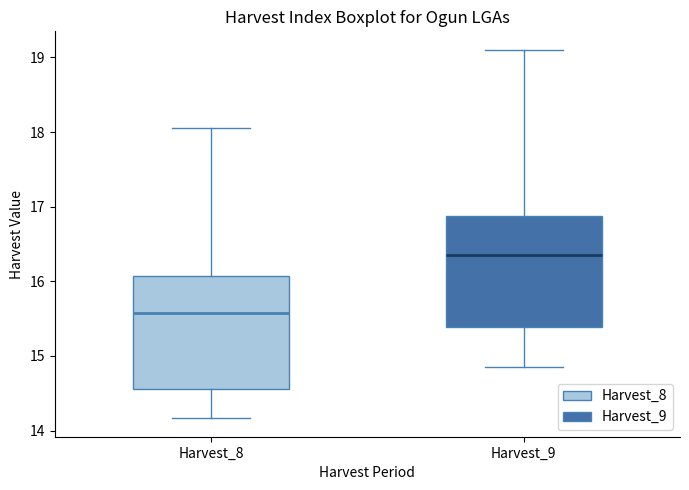

Which box has the highest median line?

Harvest_9